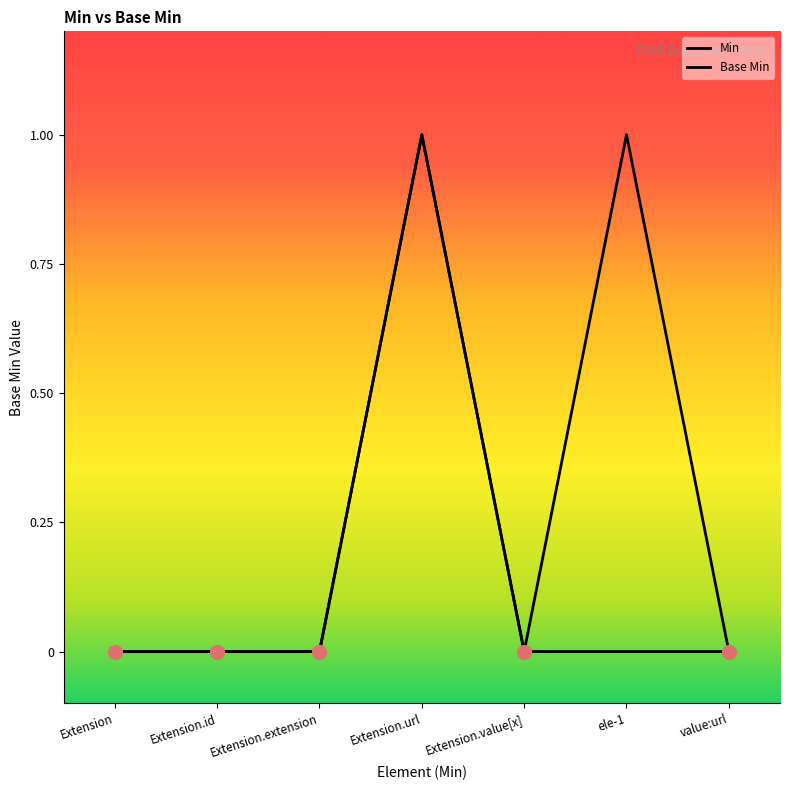

Reading left to right, transcribe all the data shown in this chart.

Extension=0	Extension.id=0	Extension.extension=0	Extension.url=1	Extension.value[x]=0	ele-1=1	value:url=0